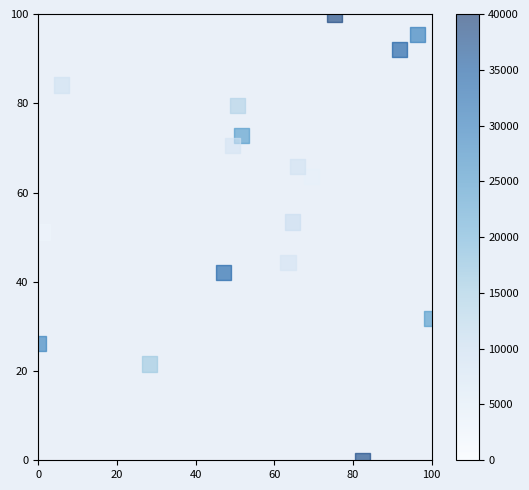

What Y value in the scatter plot is closest to 50?

51.1